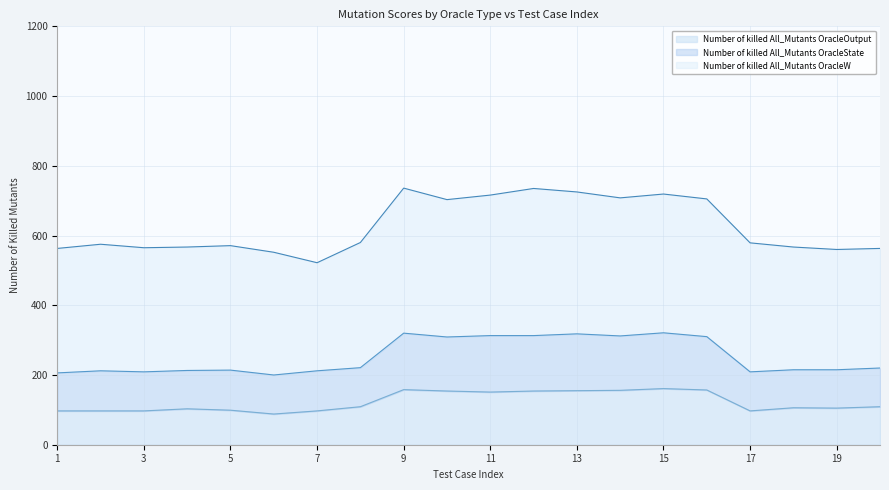

What is the value of the Number of killed All_Mutants OracleOutput point at the 5th from the left?

99